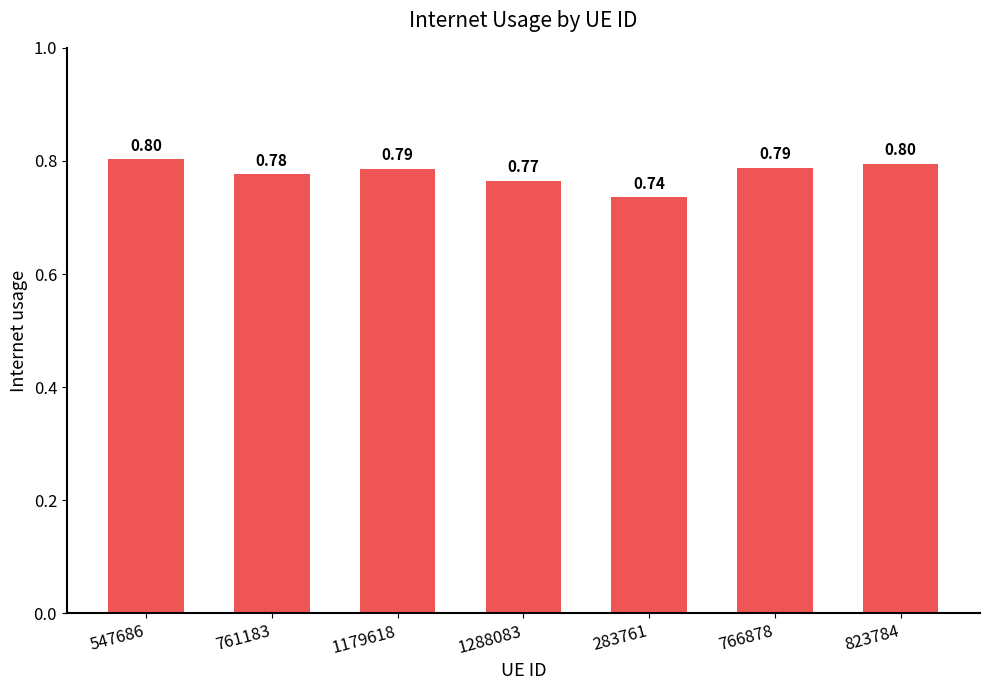

How many bars are there in total?

7